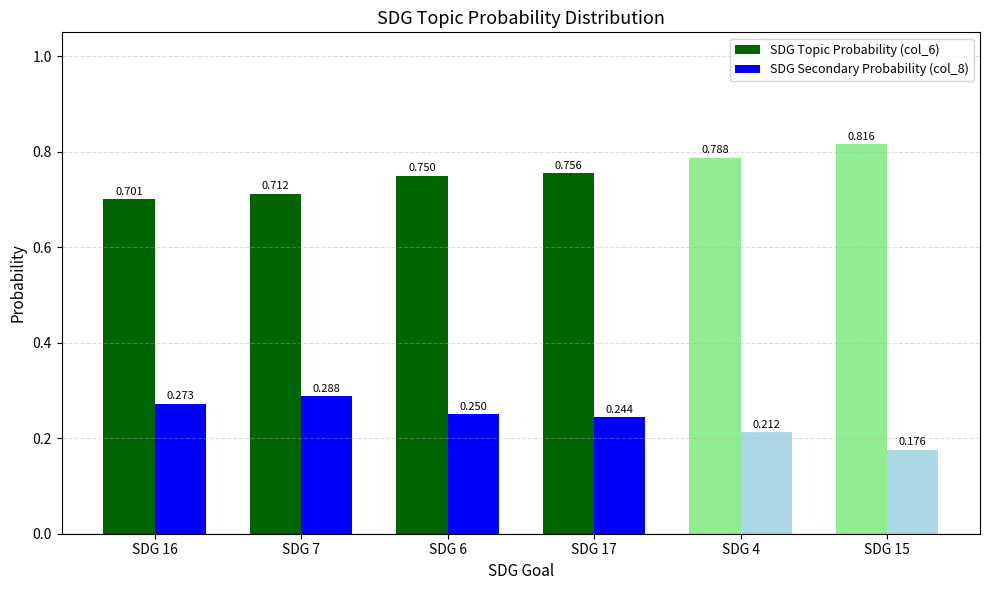

Reading right to left, extract all data points from this chart.

SDG Topic Probability (col_6): 0.8	0.8	0.8	0.7	0.7	0.7
SDG Secondary Probability (col_8): 0.2	0.2	0.2	0.2	0.3	0.3